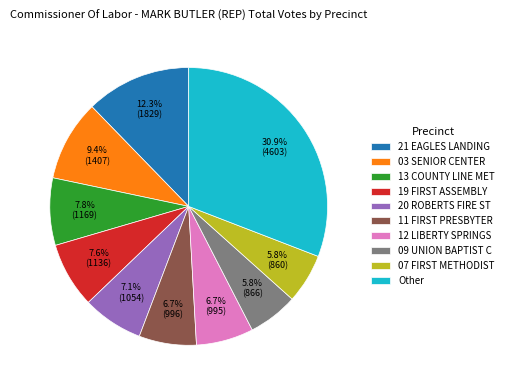

Approximately how many times larger is the value at 03 SENIOR CENTER compared to 21 EAGLES LANDING?

0.8